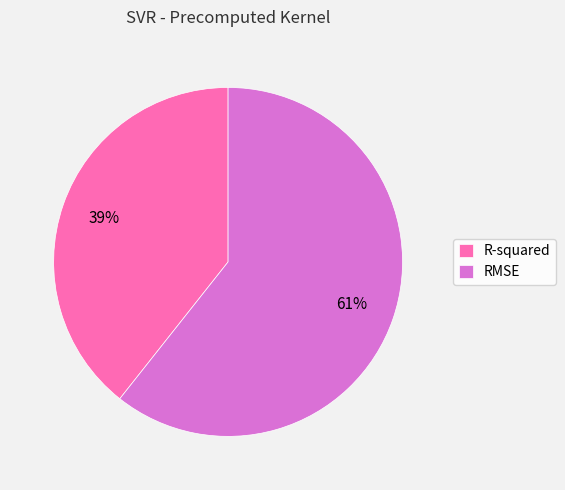

Is there a majority slice in this chart?

Yes